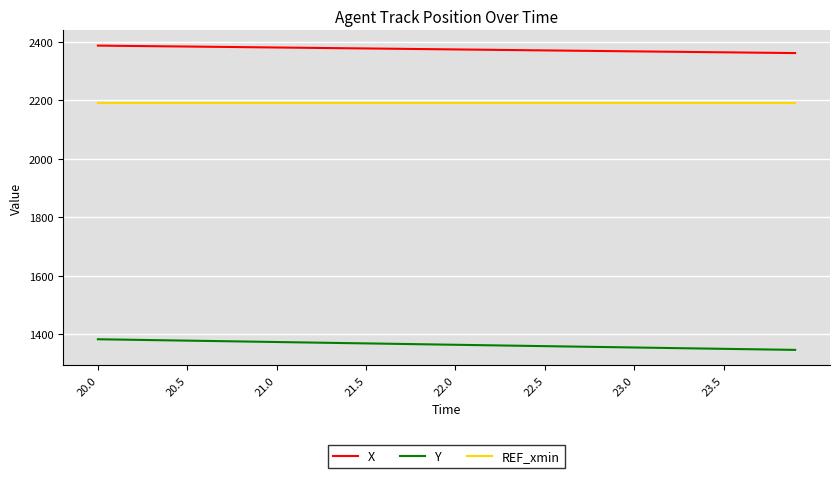

How many lines are shown in the chart?

3